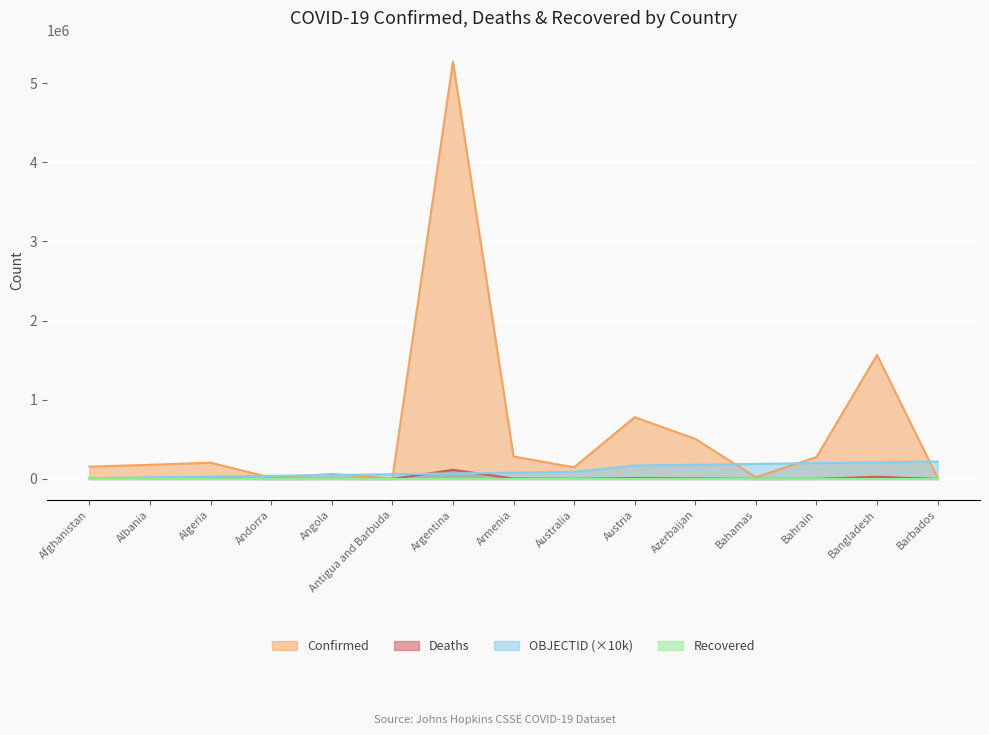

Which category has the highest value across all series?

Argentina